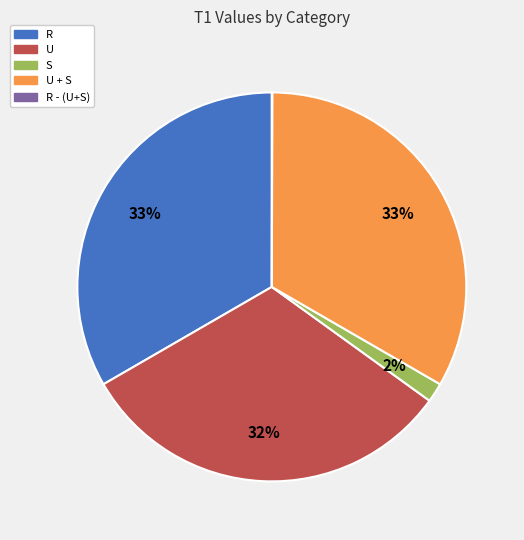

To the nearest percent, what is the difference between the largest and smallest slice percentages?

33%